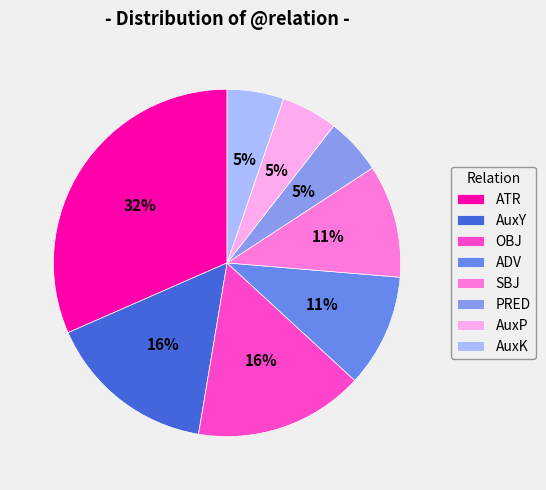

Is it true that SBJ is 21% of the pie?

False